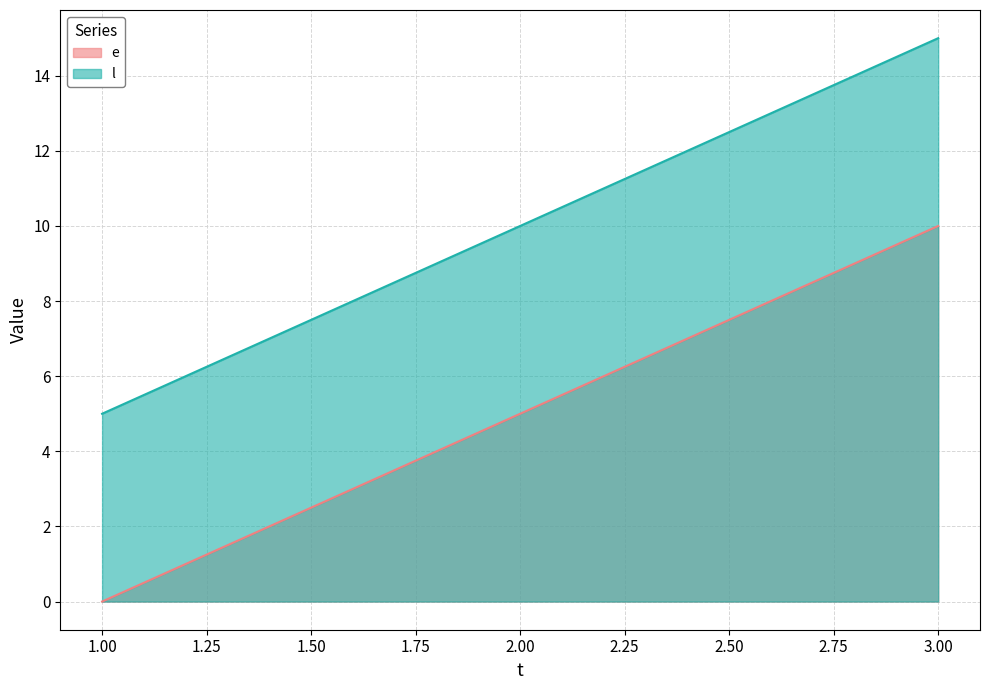

True or false: l has a value of 1 at 1.

False